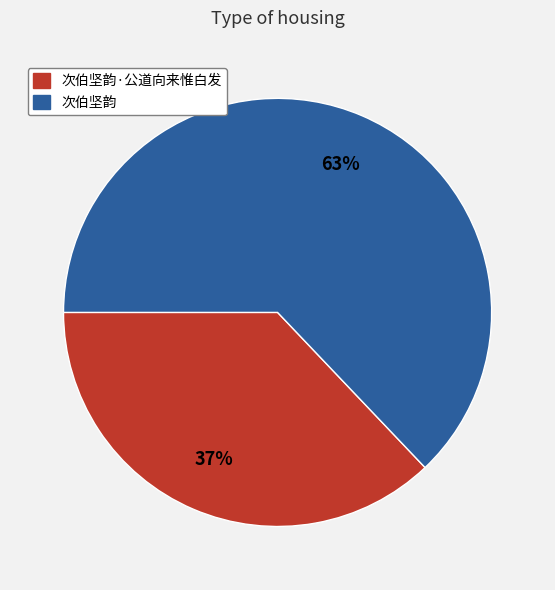

What percentage is the 次伯坚韵 slice, to the nearest percent?

63%